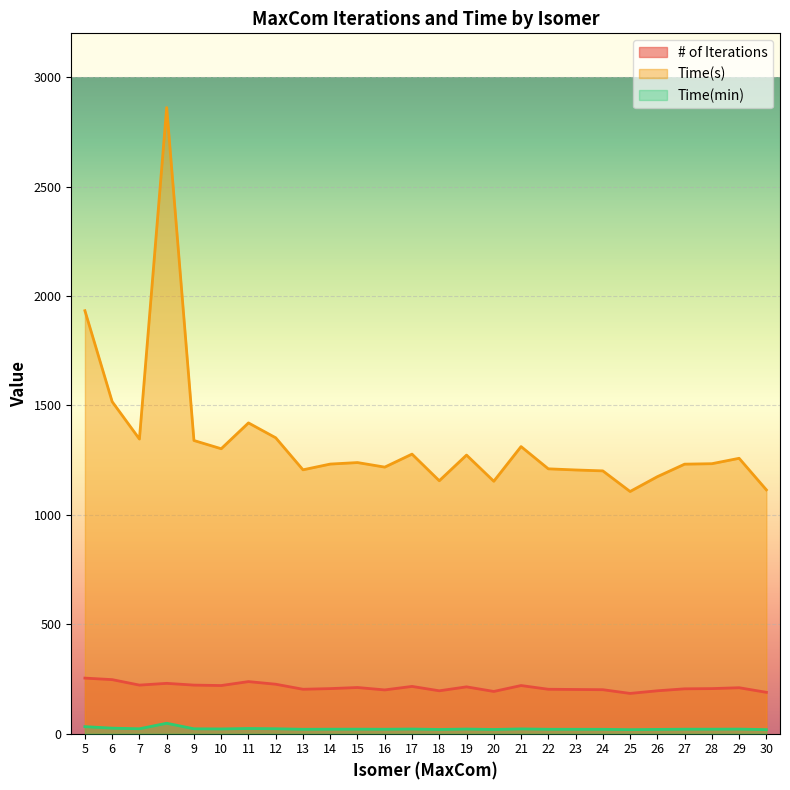

At which category does the chart reach its minimum across all series?

25